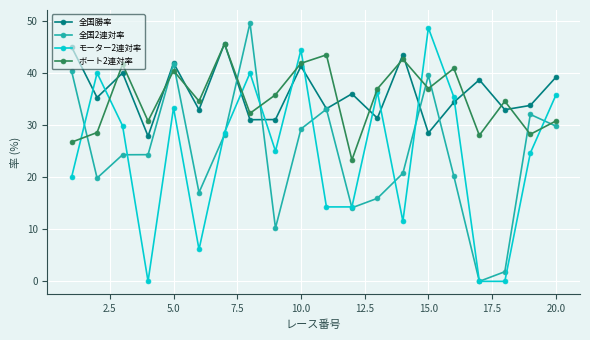

What is the greatest value displayed?

49.6